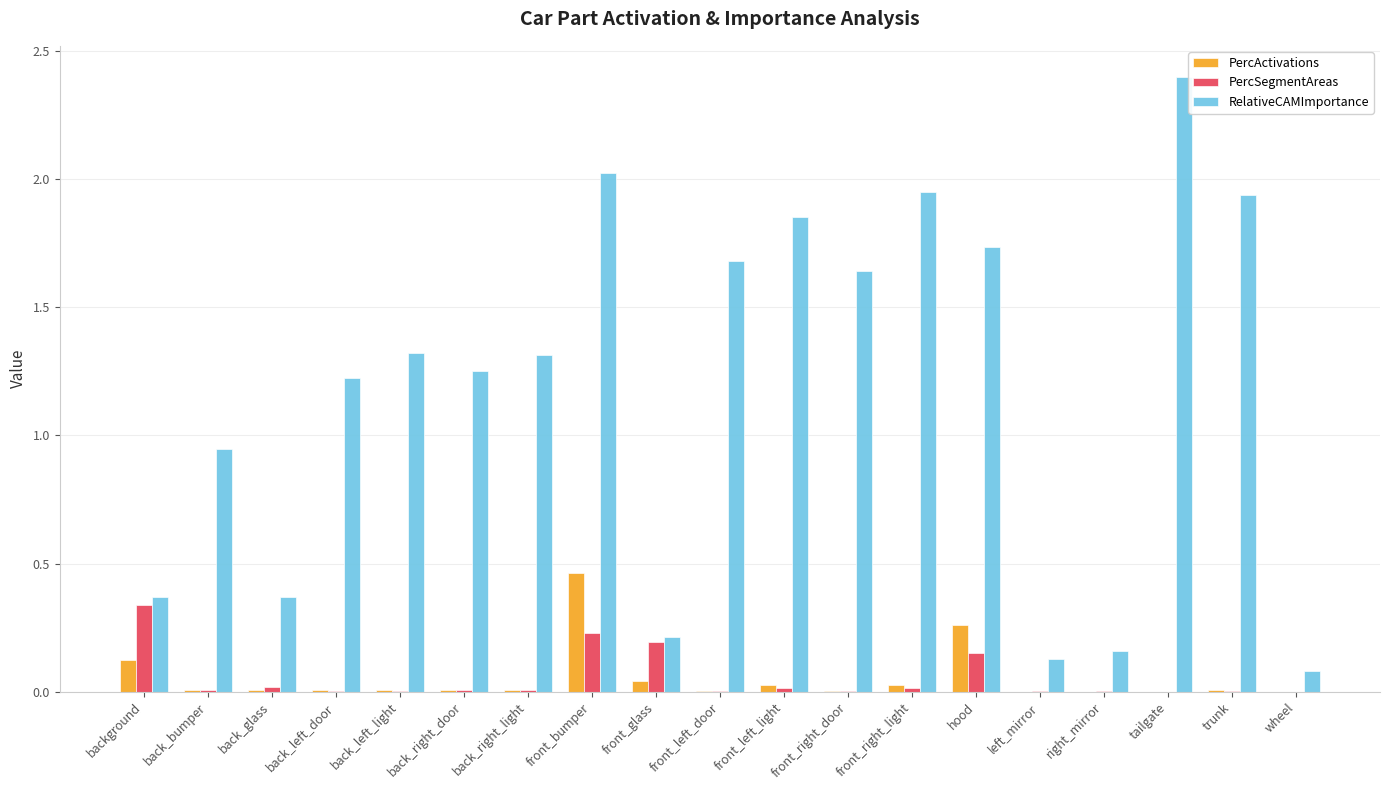

At which label is RelativeCAMImportance closest to 1?

back_bumper